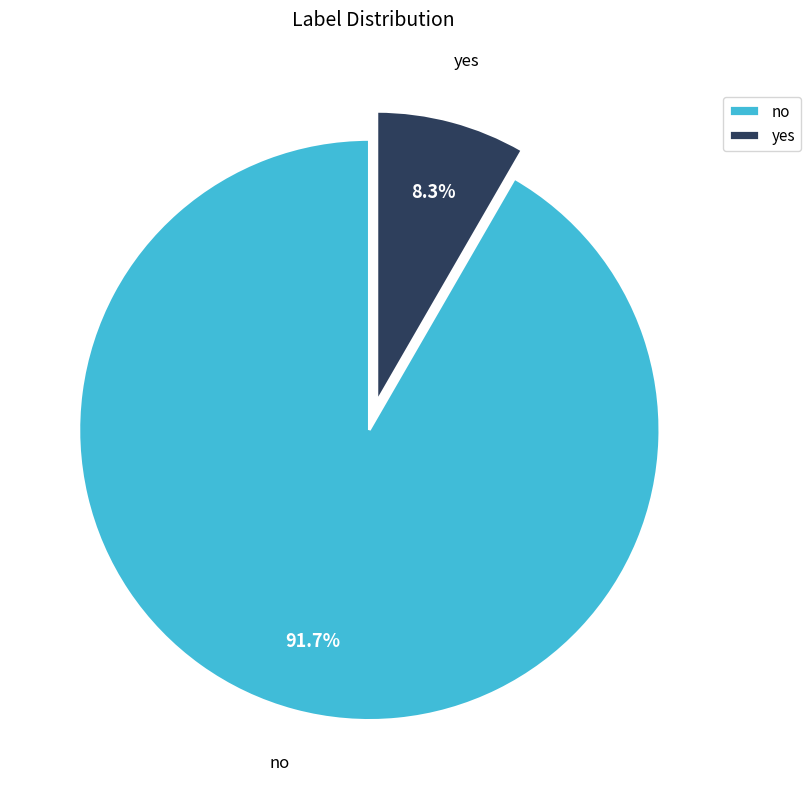

True or false: yes accounts for 1% of the total.

False